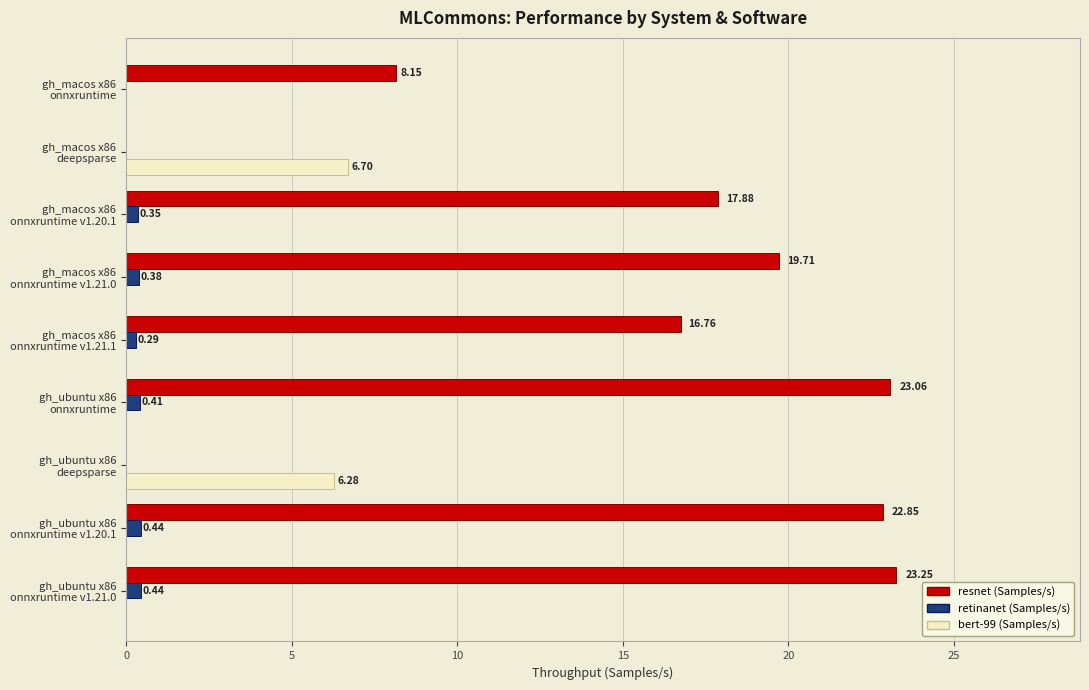

Which series has the largest total across all categories?

resnet (Samples/s)